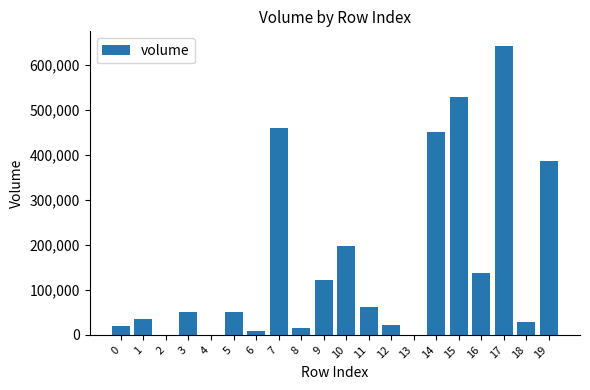

What is the maximum value shown in the chart?

642035.3